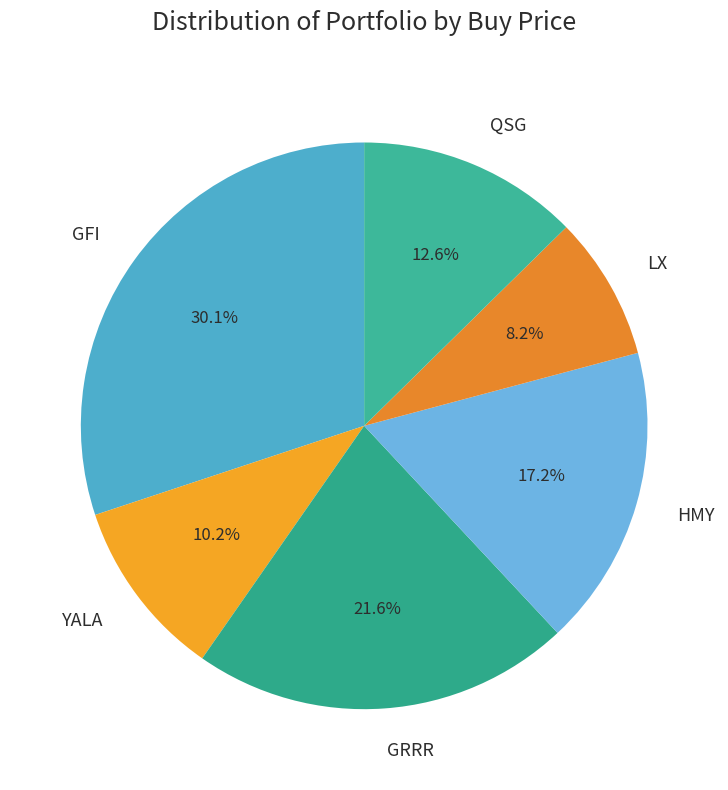

Which slice is the largest?

GFI